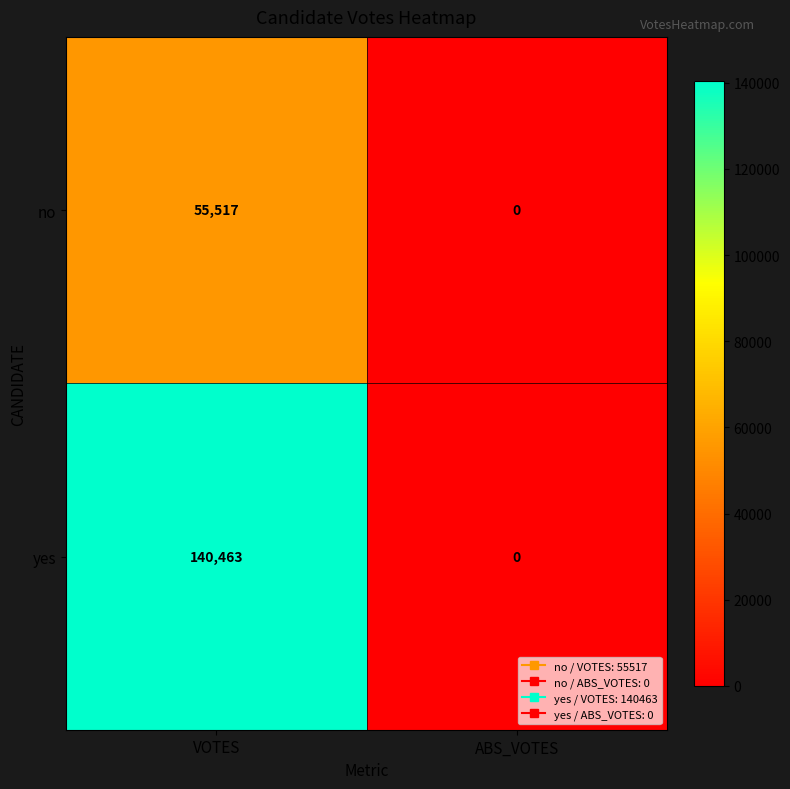

Which series has the largest total across all categories?

yes